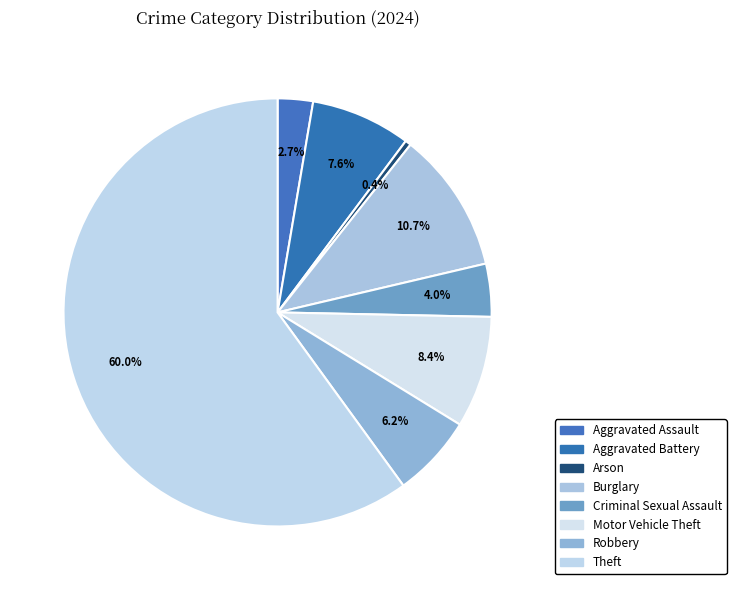

How much of the chart is everything except Criminal Sexual Assault?

96.0%